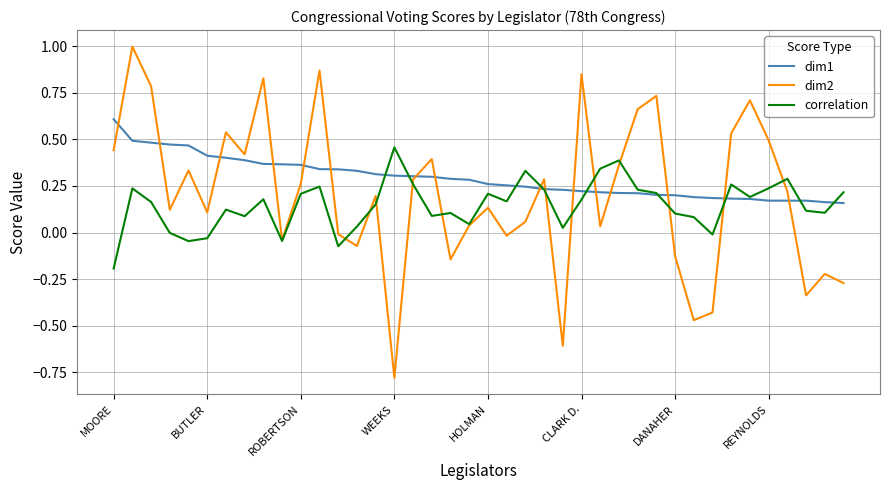

List the series in order of their peak value, lowest first.

correlation, dim1, dim2